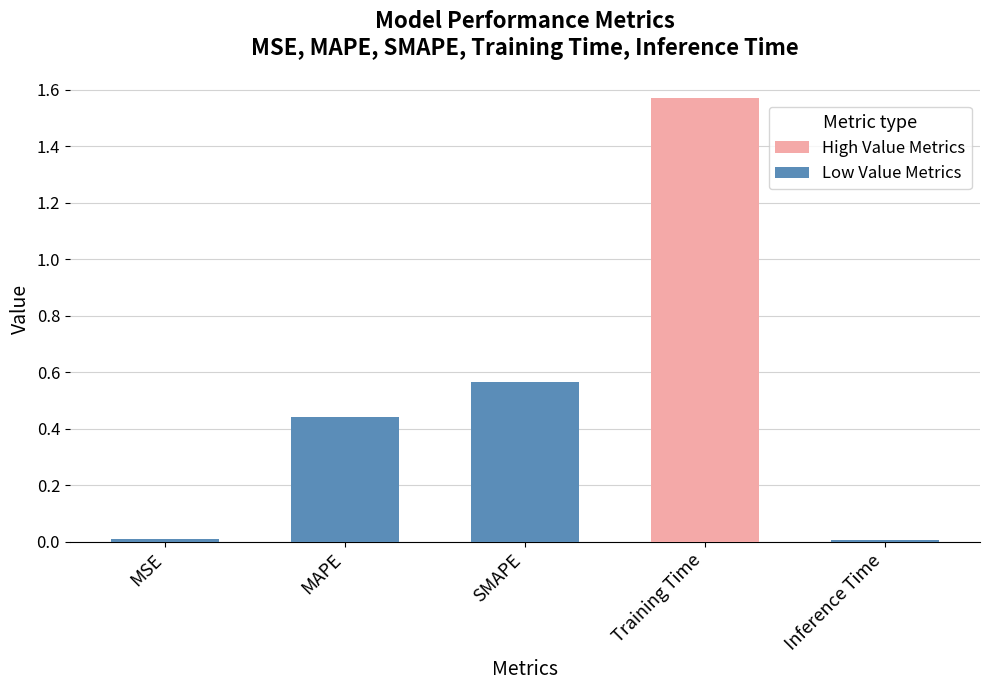

Which category has the highest value across all series?

Training Time